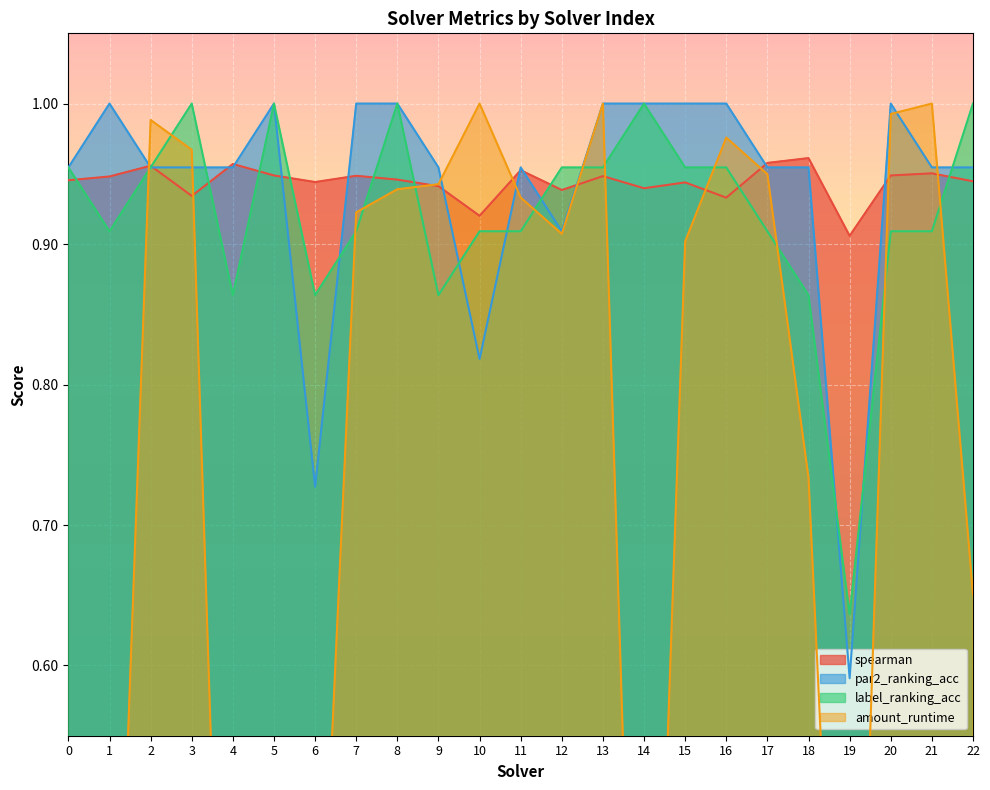

True or false: label_ranking_acc has more than 0 points higher than both neighbors.

True